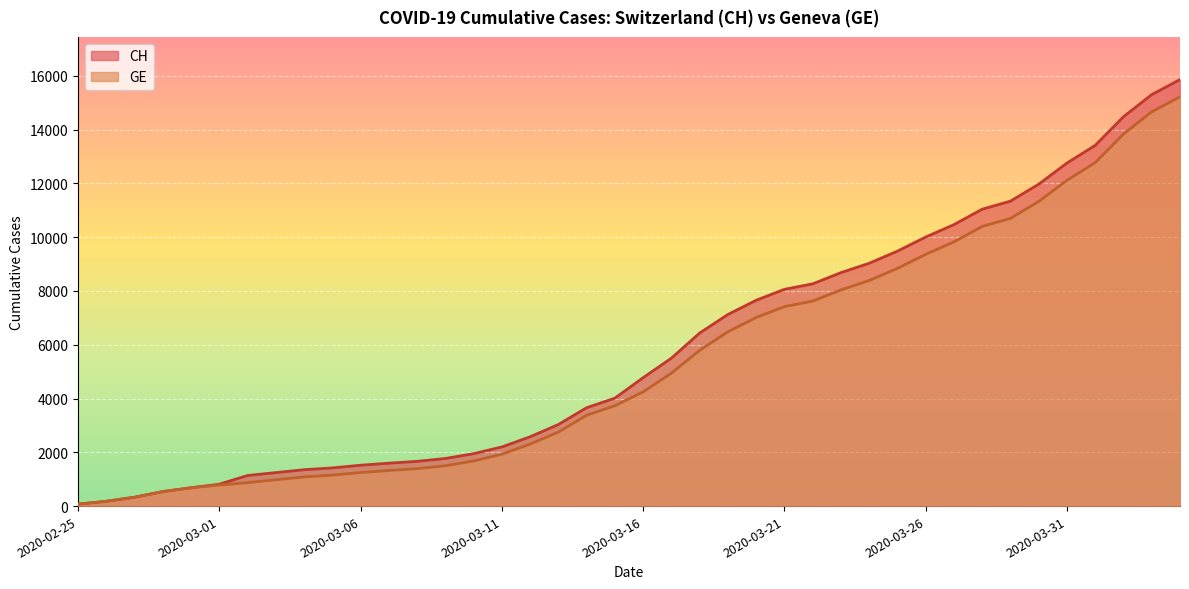

Which series changed the most between 2020-03-03 and 2020-03-06?

CH